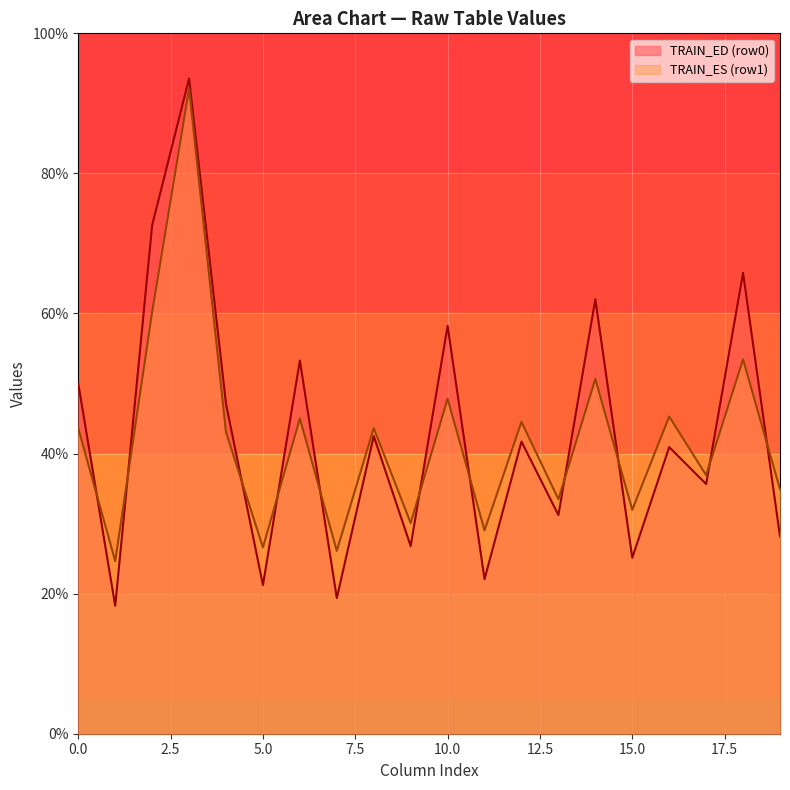

At 15.0, list the series in order from largest to smallest.

TRAIN_ES (row1), TRAIN_ED (row0)